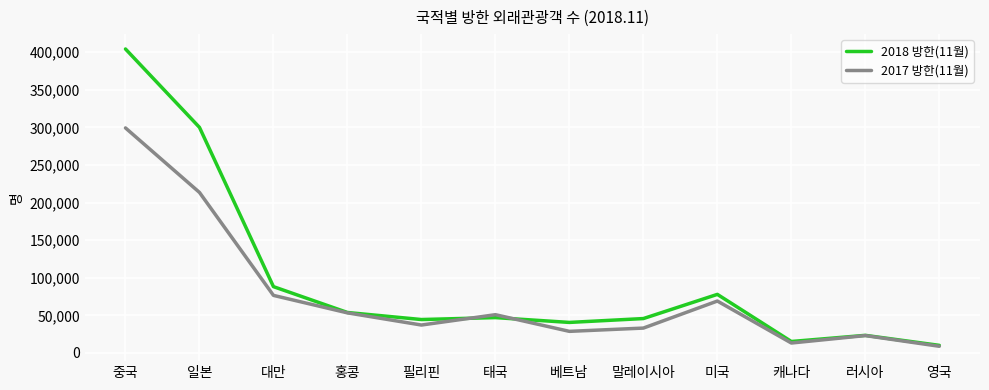

Is the value of 2018 방한(11월) at 러시아 greater than the value of 2017 방한(11월) at 홍콩?

No